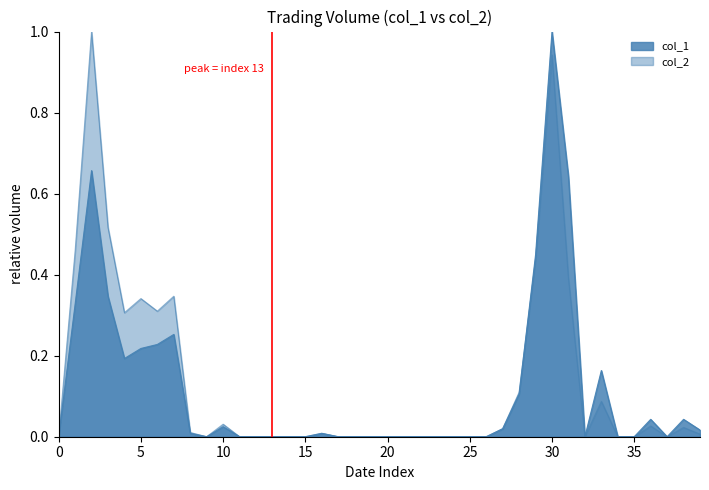

How many values in col_1 are above zero?

19